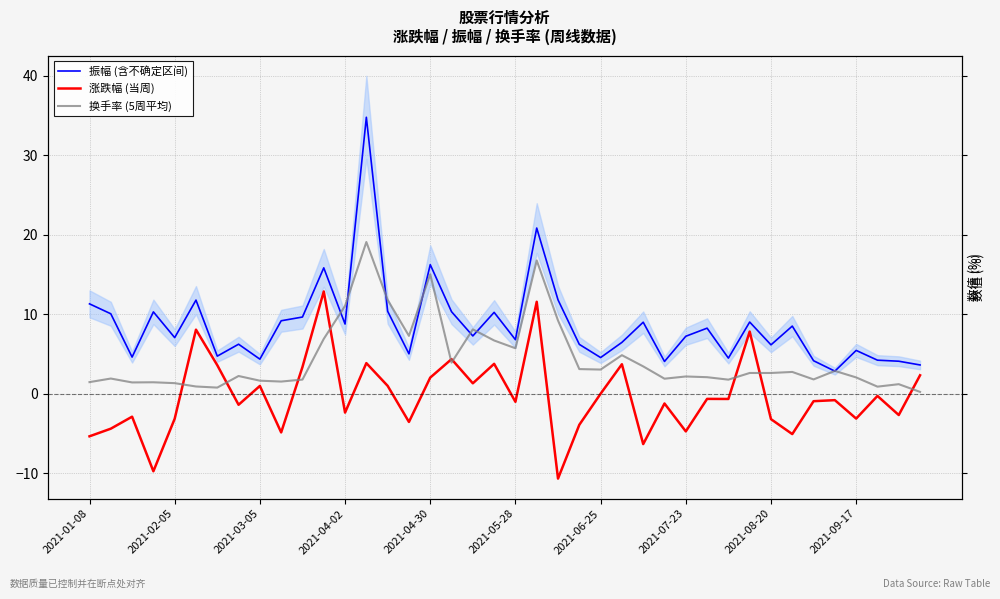

What is the maximum value shown in the chart?

34.8